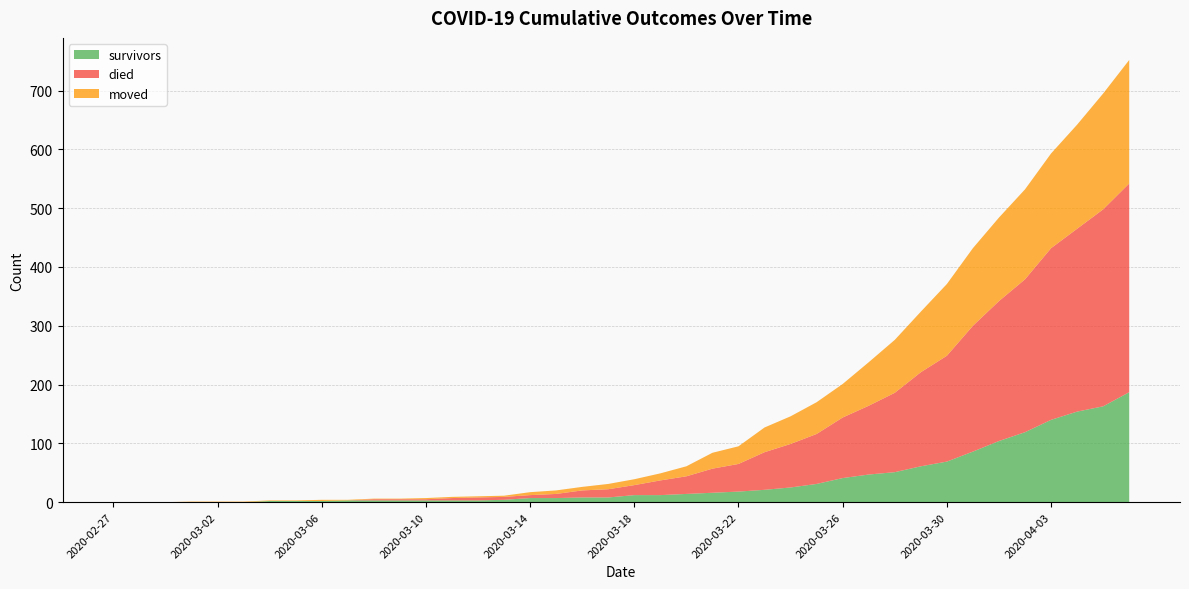

Reading left to right, extract all data points from this chart.

survivors: 0	0	0	0	0	0	2	2	2	3	3	3	3	3	3	4	7	7	8	8	12	12	14	16	18	21	25	31	41	47	51	61	69	86	104	119	140	154	163	187
died: 0	0	0	0	0	0	0	0	0	0	2	2	2	4	5	5	5	7	12	14	17	25	30	41	47	64	74	85	103	117	135	160	180	214	238	260	292	311	335	355
moved: 0	0	0	1	1	1	1	1	2	1	1	1	2	2	2	2	5	6	6	9	10	12	17	27	30	42	47	54	57	74	90	103	122	132	142	153	161	177	197	210